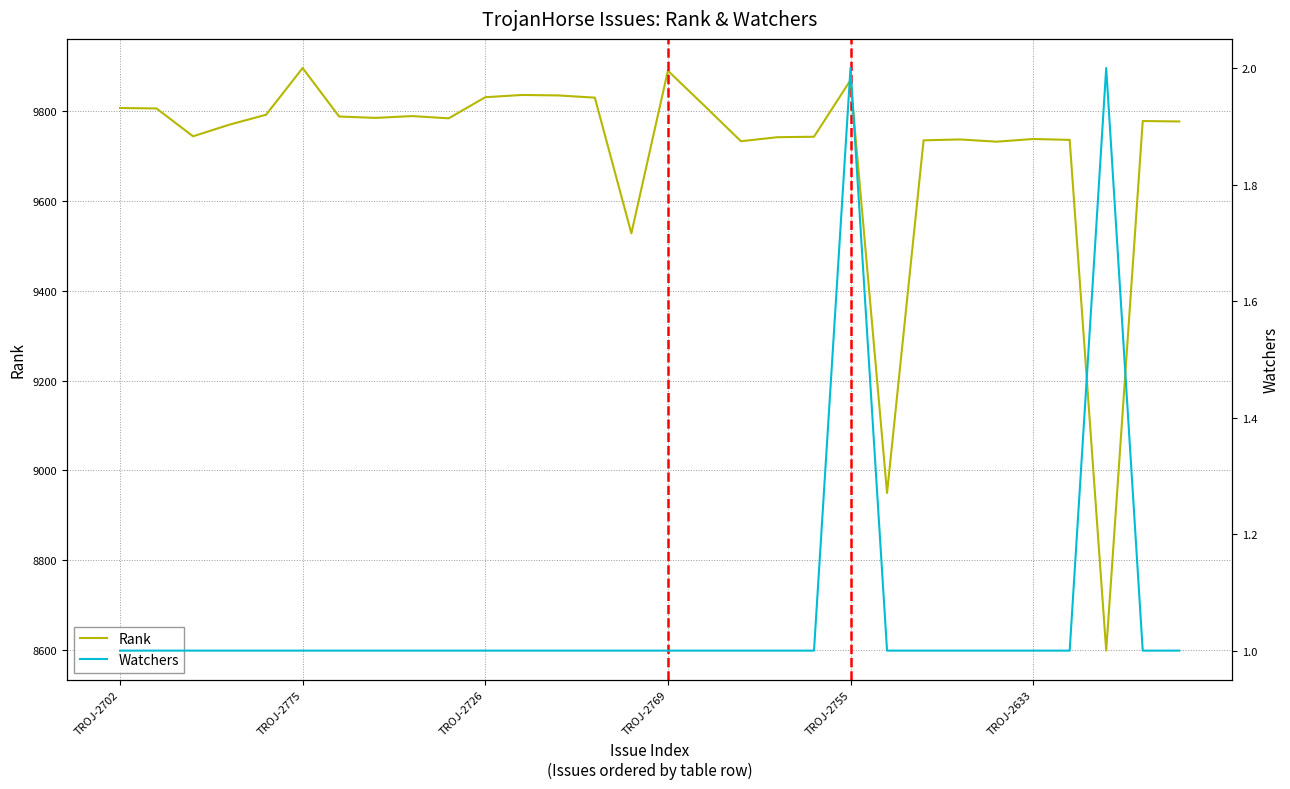

What is the label of the 30th point from the right?

TROJ-2702